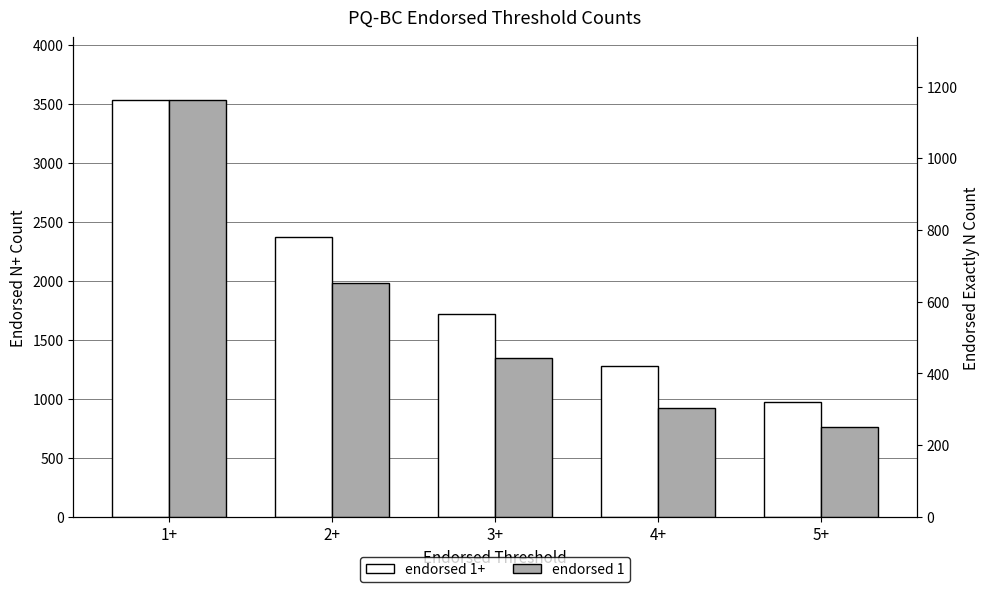

Rank the series by their average value, from lowest to highest.

endorsed 1, endorsed 1+